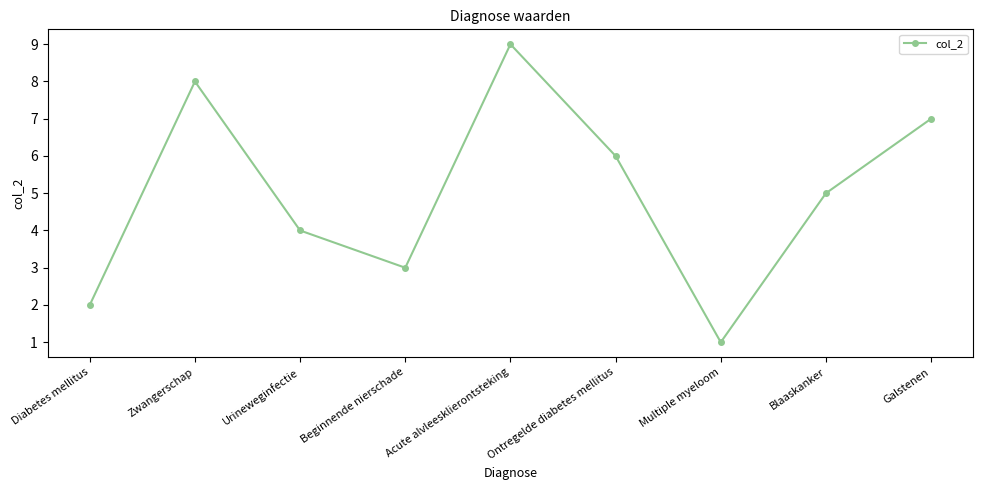

What position from the right is Urineweginfectie?

7